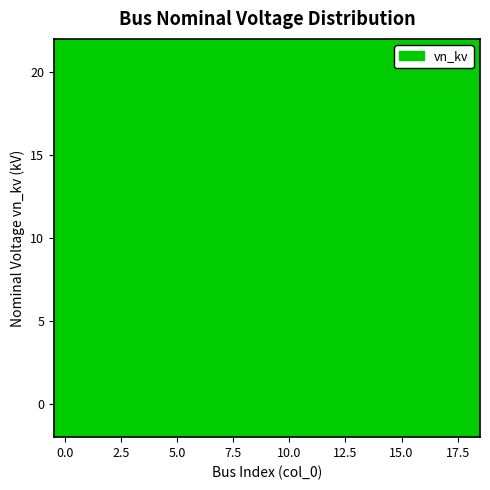

How many lines are shown in the chart?

1